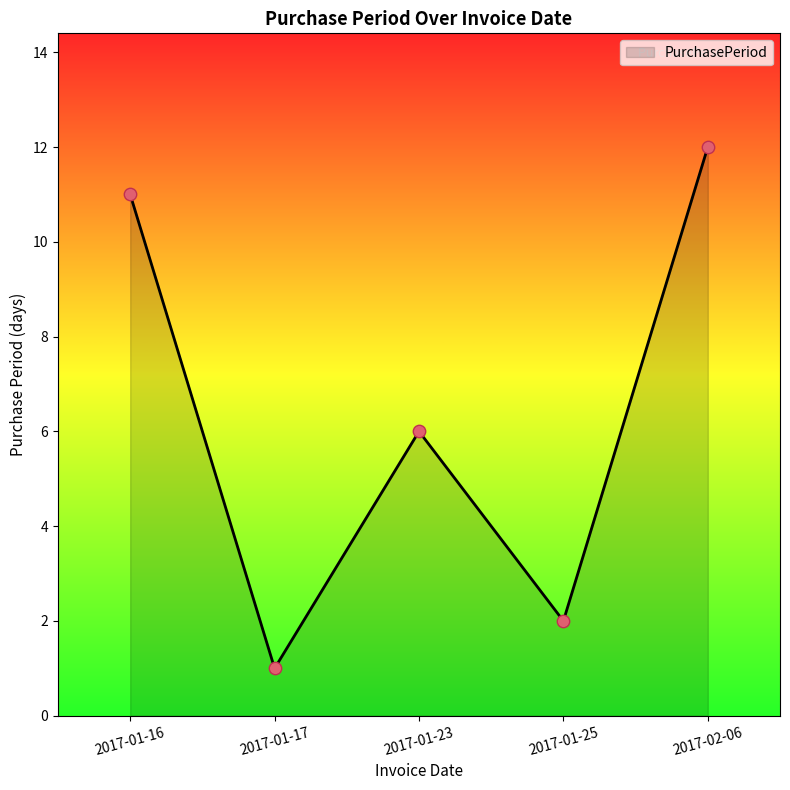

What is the ratio of the value at 2017-01-17 to the value at 2017-01-23?

0.2